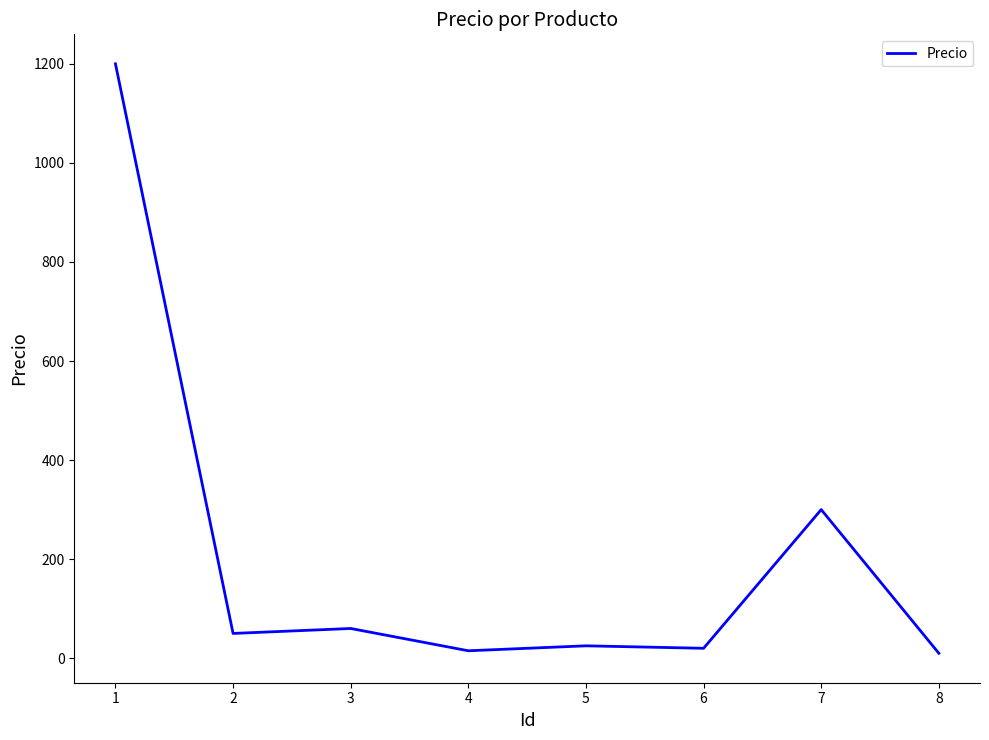

What is the sum of all values?

1680